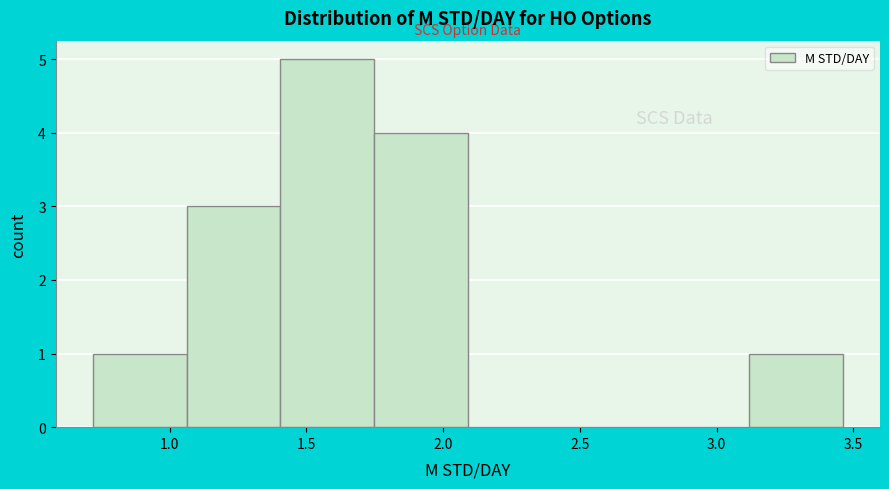

Reading left to right, transcribe this chart: for each bar, give the range it covers on the x-axis and its height. Neither the bar edges nor the heights are printed on the chart, so give them approximately, as read against the axes.

0.70 to 1.05: 1
1.05 to 1.40: 3
1.40 to 1.75: 5
1.75 to 2.10: 4
2.10 to 2.45: 0
2.45 to 2.80: 0
2.80 to 3.10: 0
3.10 to 3.45: 1